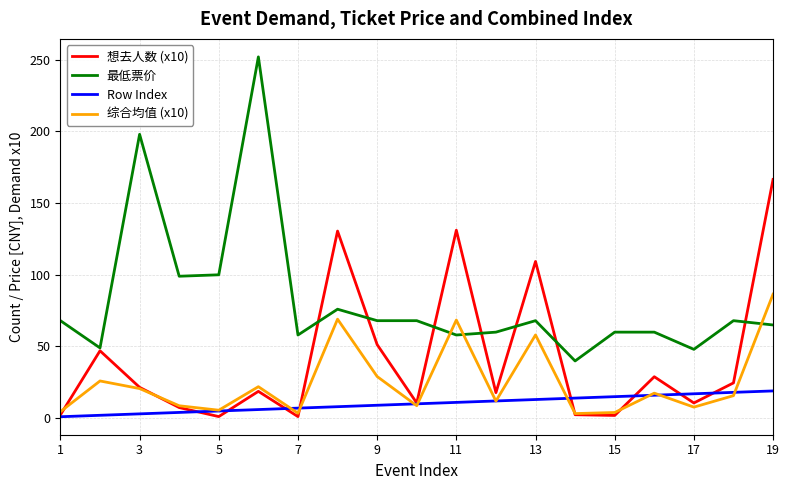

True or false: 想去人数 (x10) and Row Index cross at least once.

True